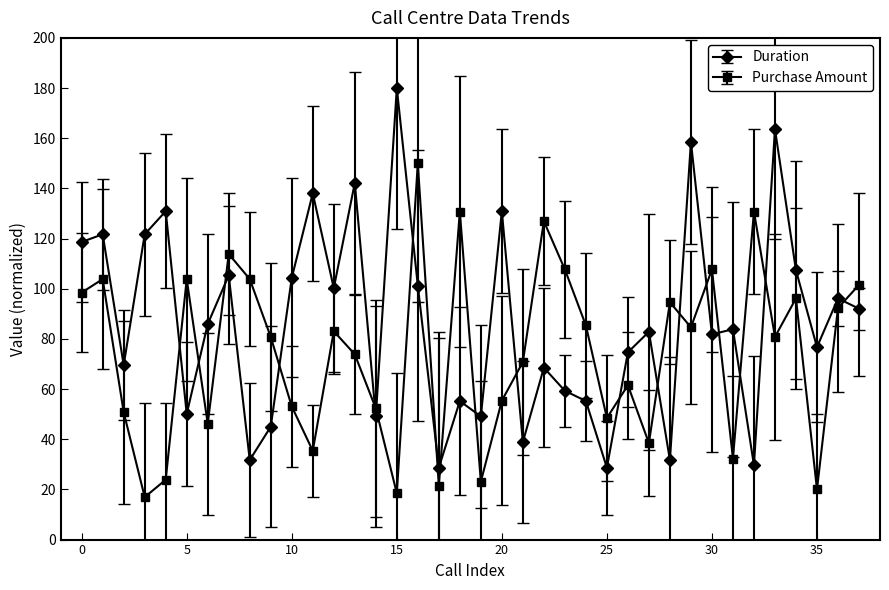

What is the maximum value shown in the chart?

180.0